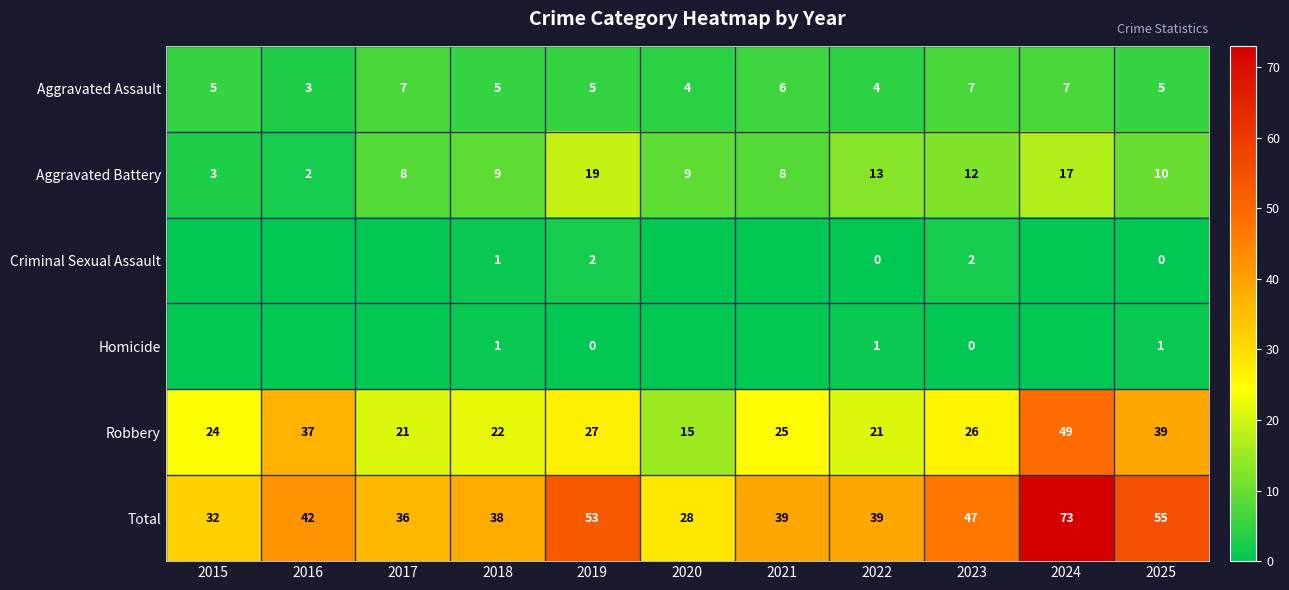

True or false: Robbery has a value of 14 at 2022.

False